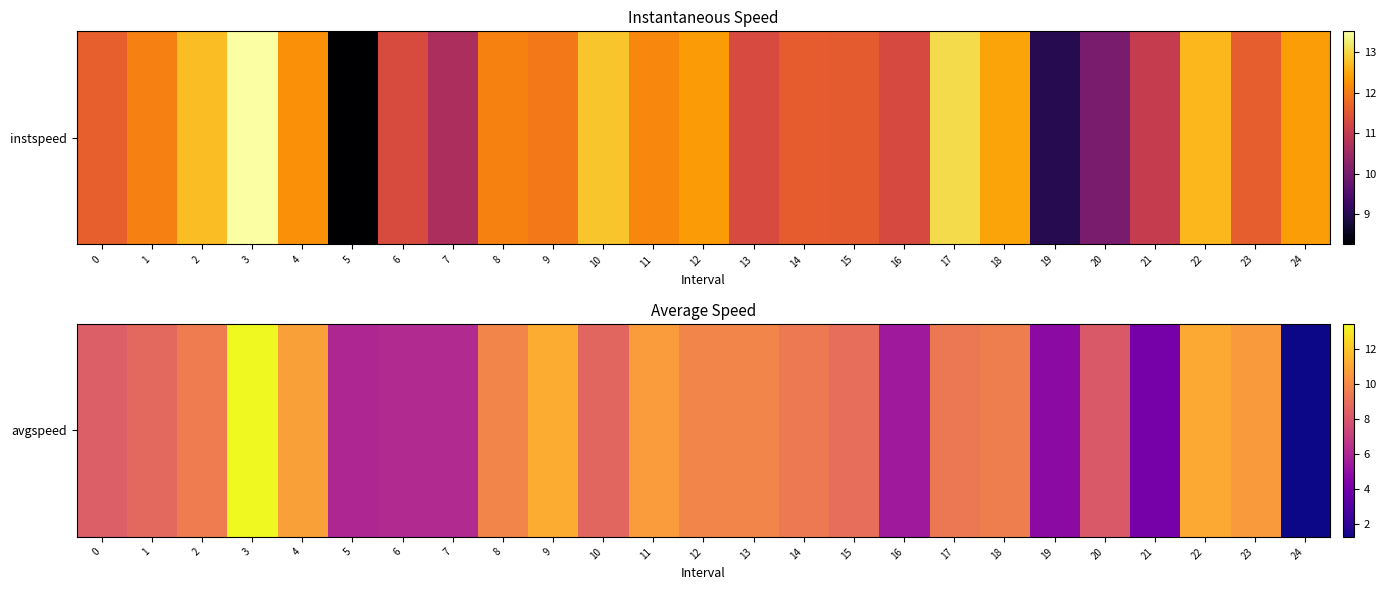

Rank the categories by value from highest to lowest.

3, 9, 22, 4, 11, 23, 12, 8, 13, 18, 2, 14, 17, 15, 1, 10, 0, 20, 7, 6, 5, 16, 19, 21, 24